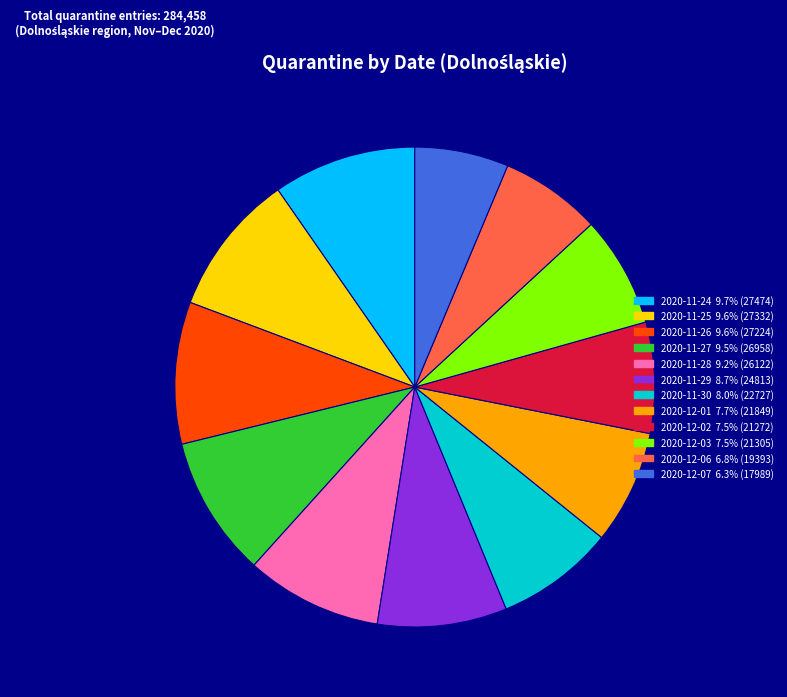

Between 2020-12-06 and 2020-12-01, which is larger?

2020-12-01